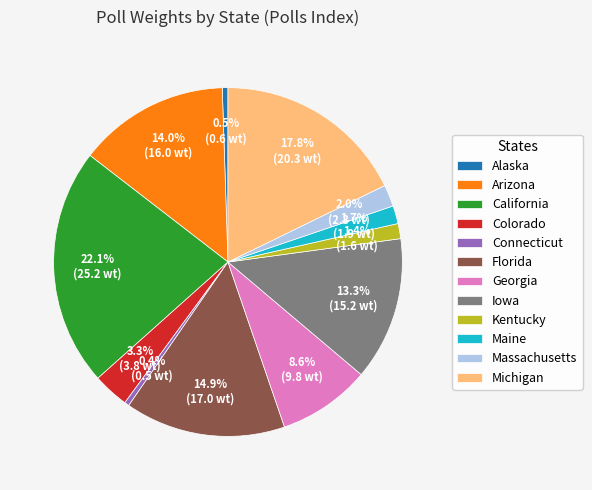

What is the total percentage of Maine and Arizona?

15.7%